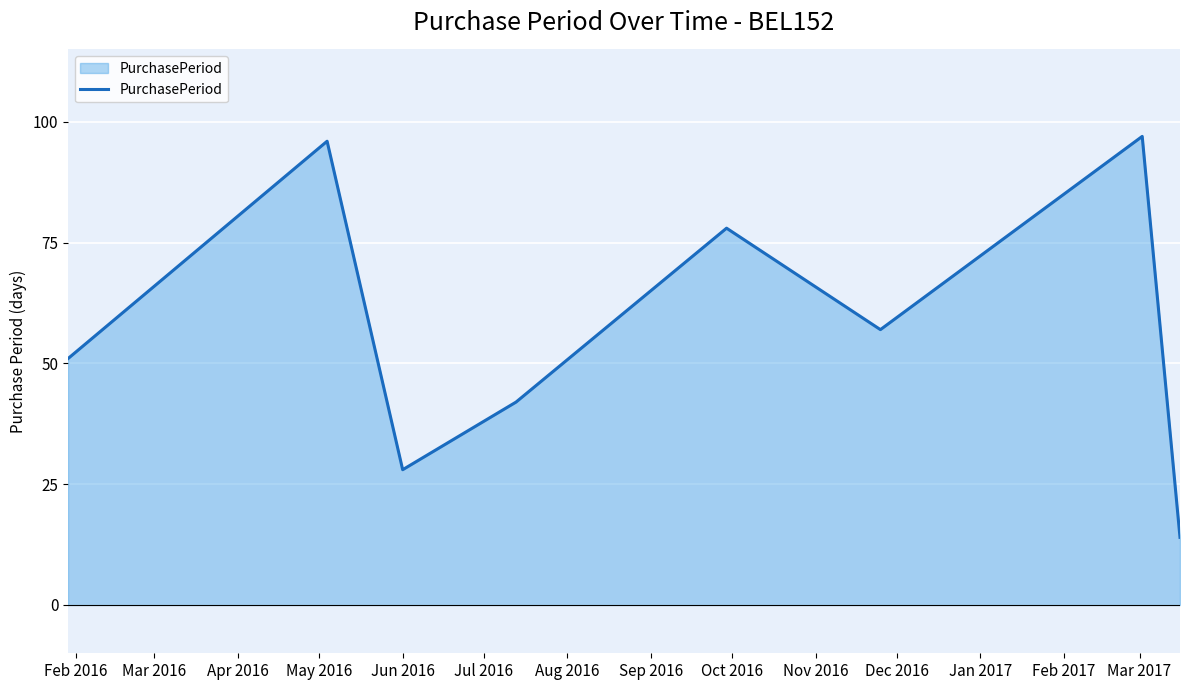

How many interior local peaks (higher than both neighbors) does the data have?

3